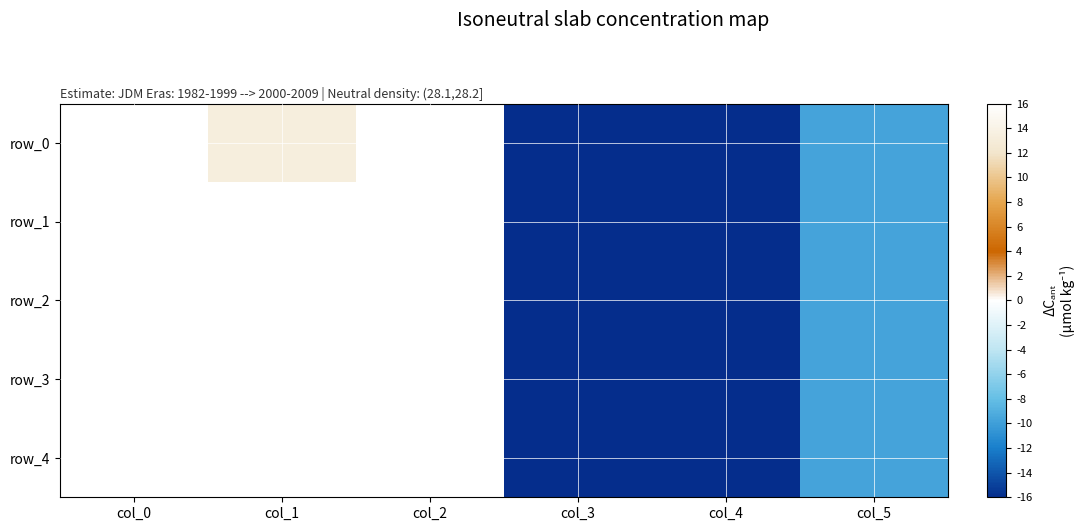

What is the minimum value for row_1?

-39.7